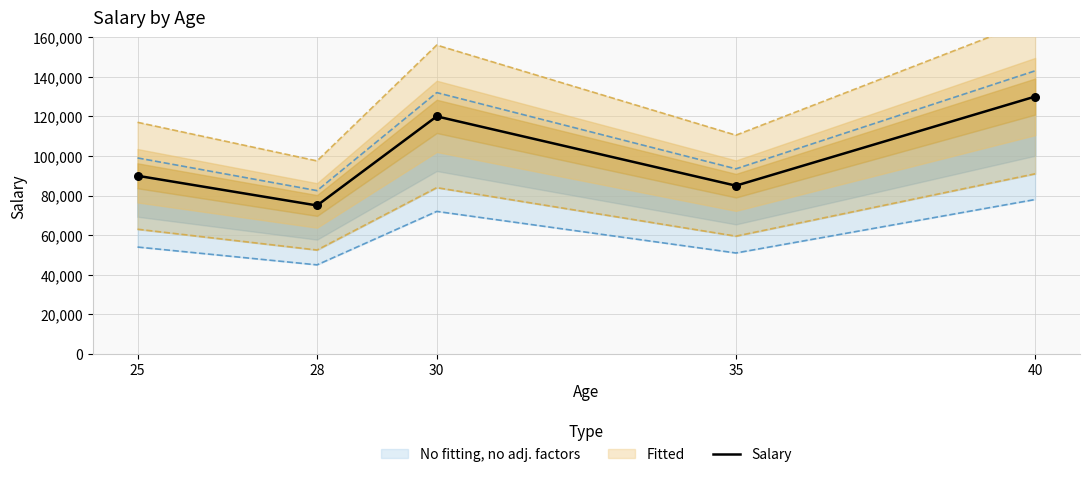

Approximately how many times larger is the value at 40 compared to 30?

1.1